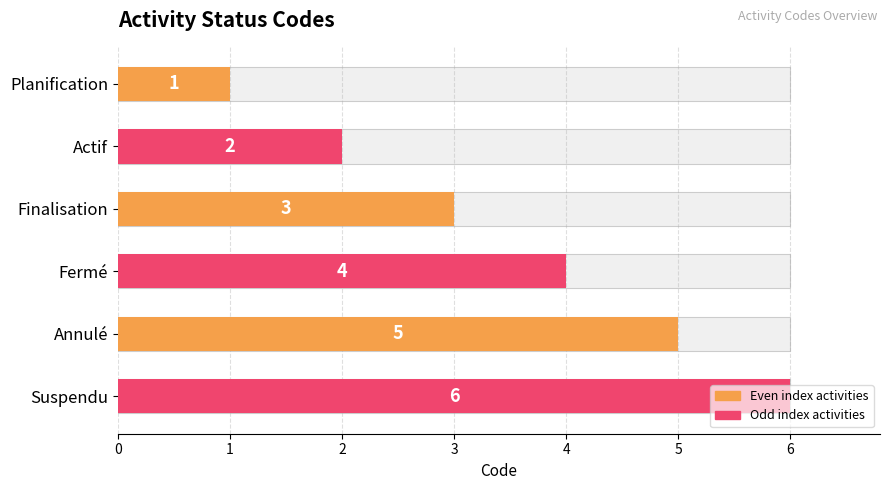

What is the smallest value displayed?

1